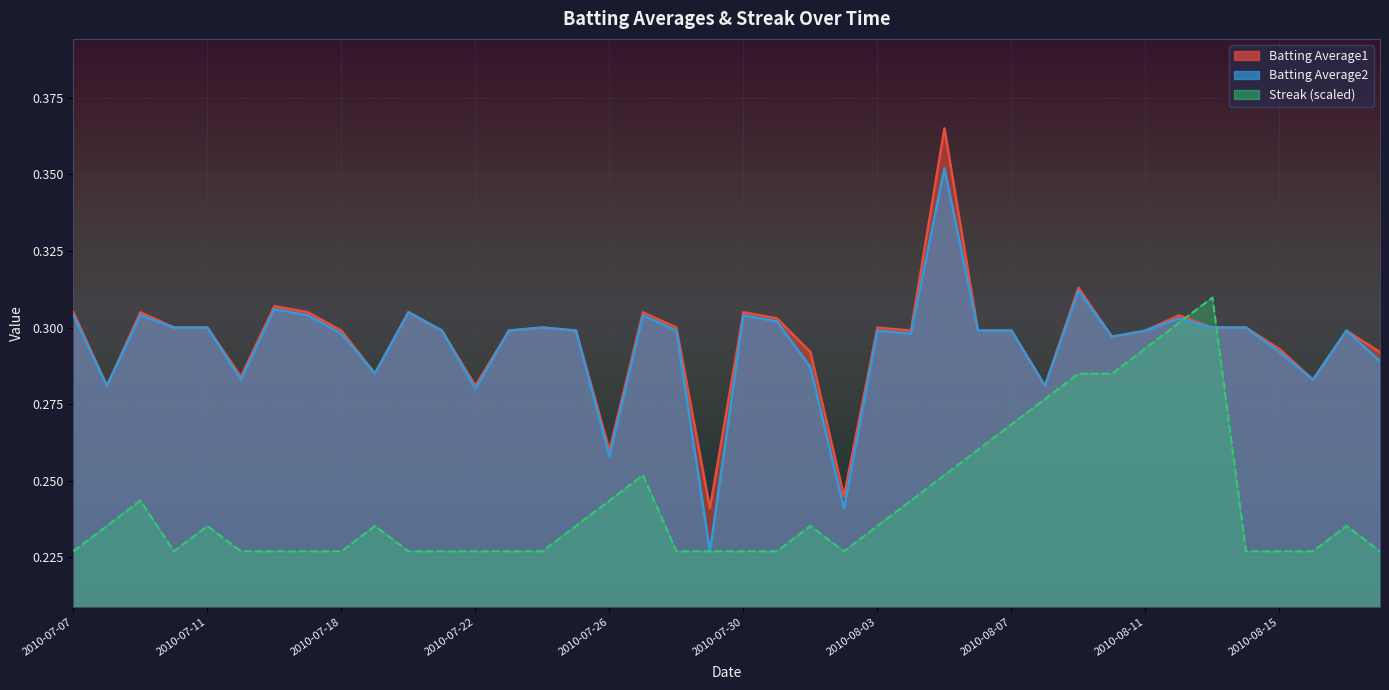

What is the label of the 30th point from the left?

2010-08-08